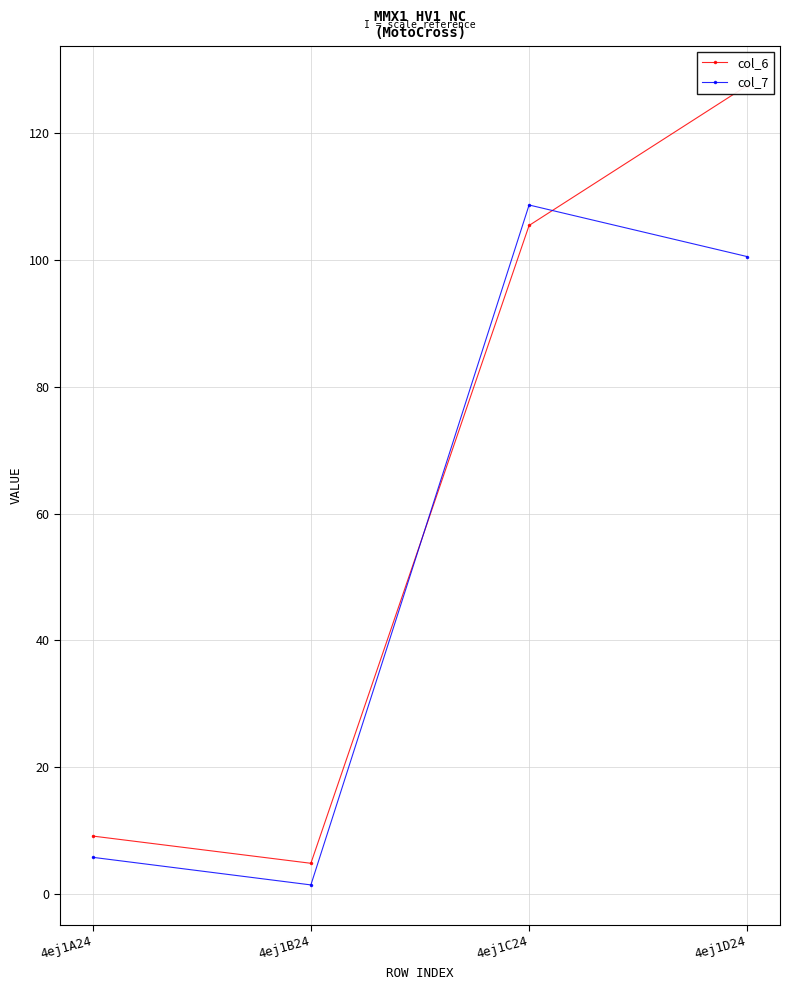

Which series ends up on top after the final intersection of col_6 and col_7?

col_6